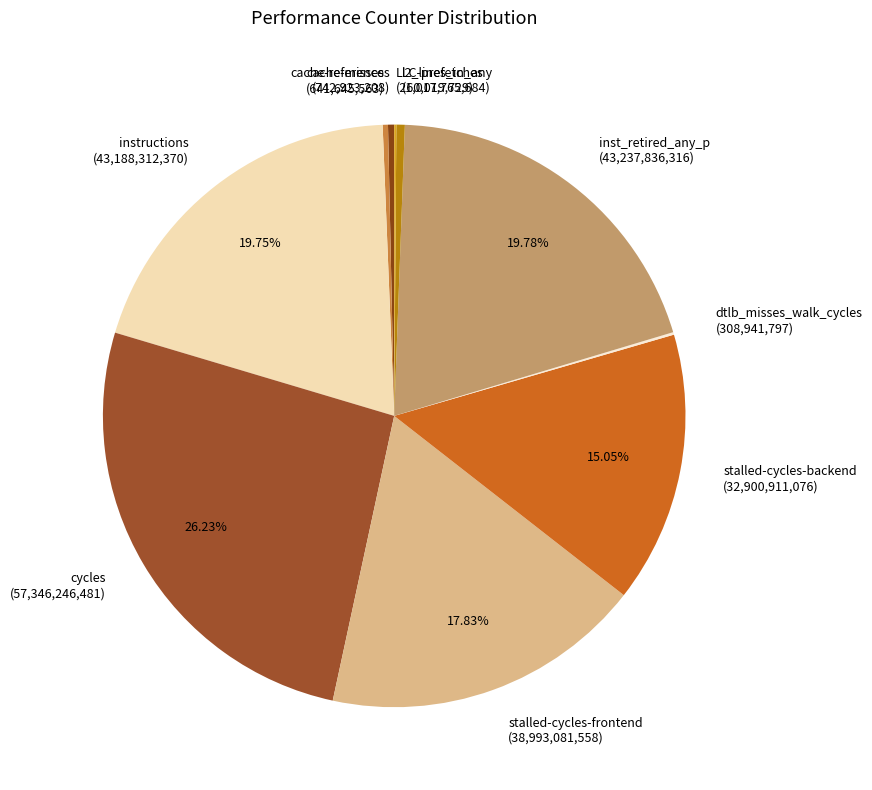

Which has a higher value, stalled-cycles-frontend or inst_retired_any_p?

inst_retired_any_p